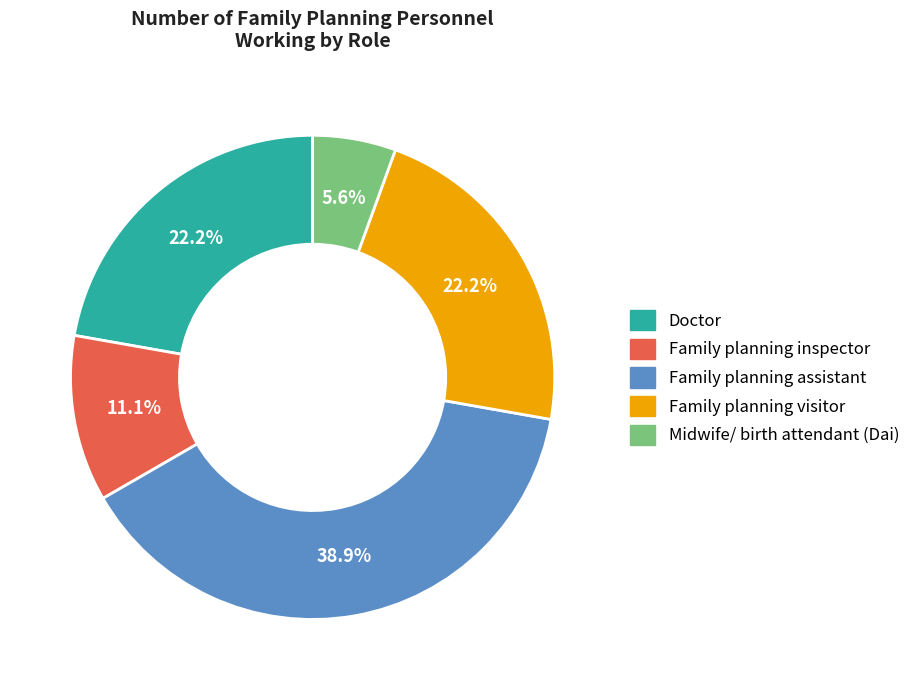

What is the smallest slice in the pie chart?

Midwife/ birth attendant (Dai)